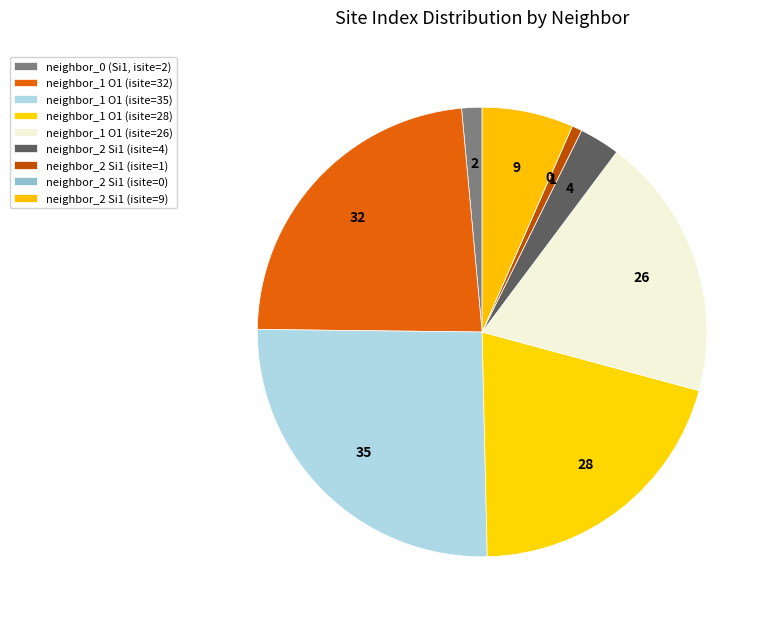

To the nearest percent, what is the average slice percentage?

11%